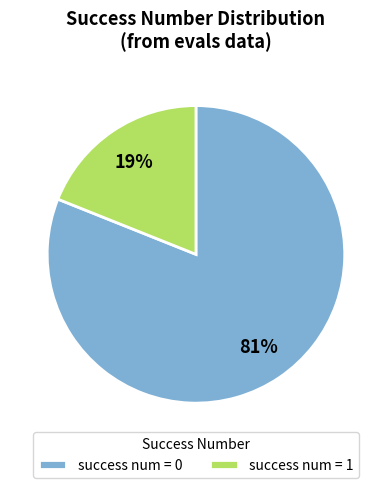

Combined, do success num = 1 and success num = 0 account for over 50%?

Yes